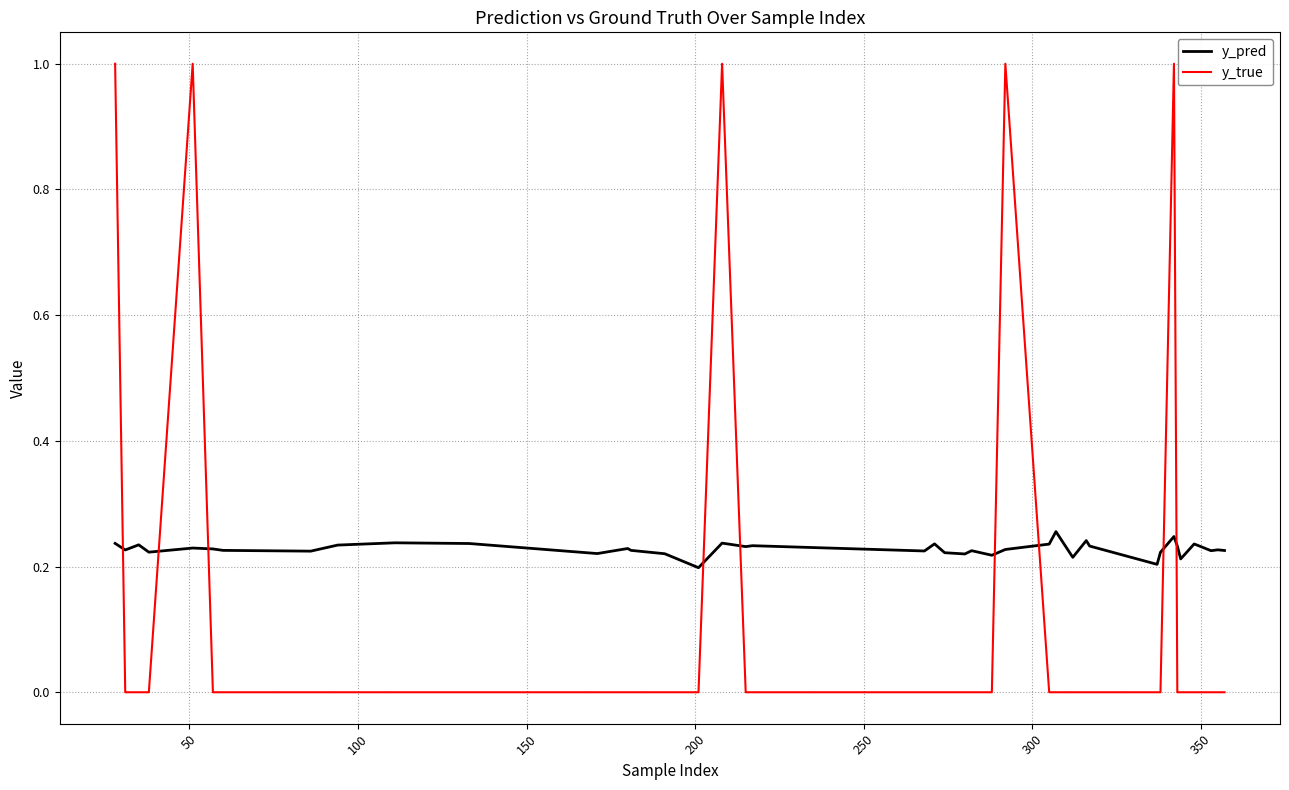

What is the difference between the maximum and minimum values in the y_true series?

1.0